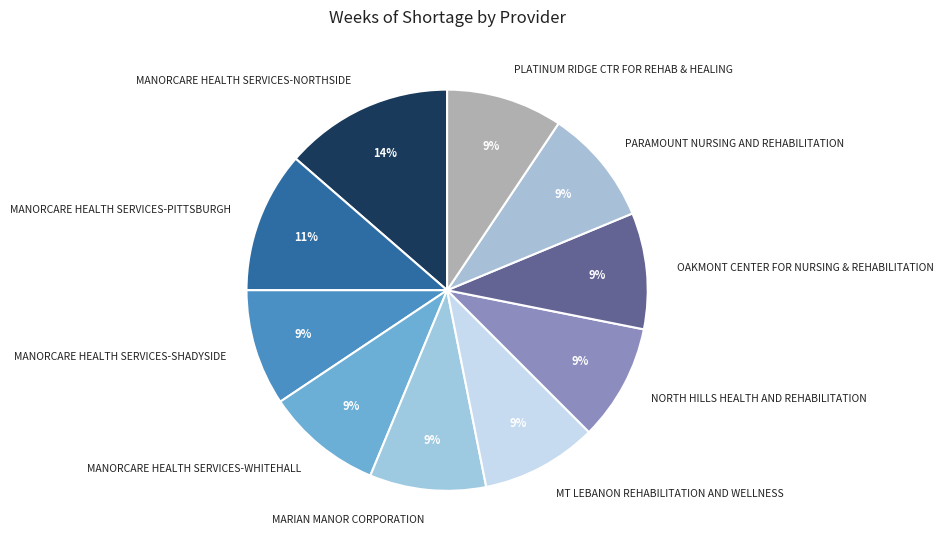

Does PARAMOUNT NURSING AND REHABILITATION account for over 50% of the chart?

No